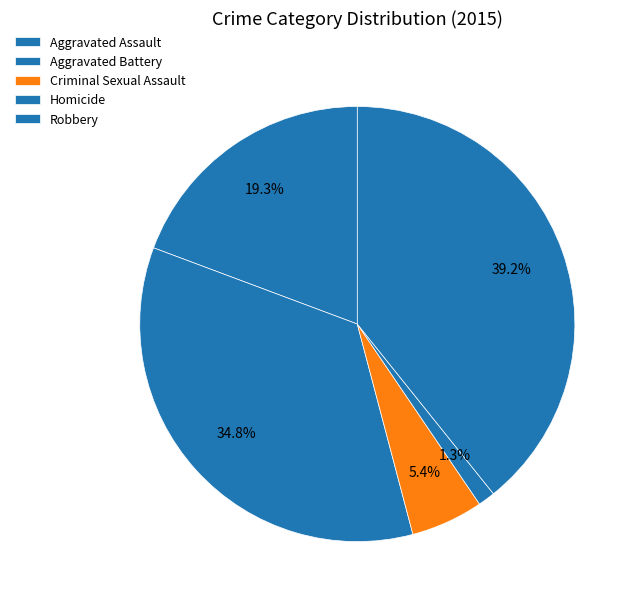

Is there any slice that represents more than half of the pie?

No